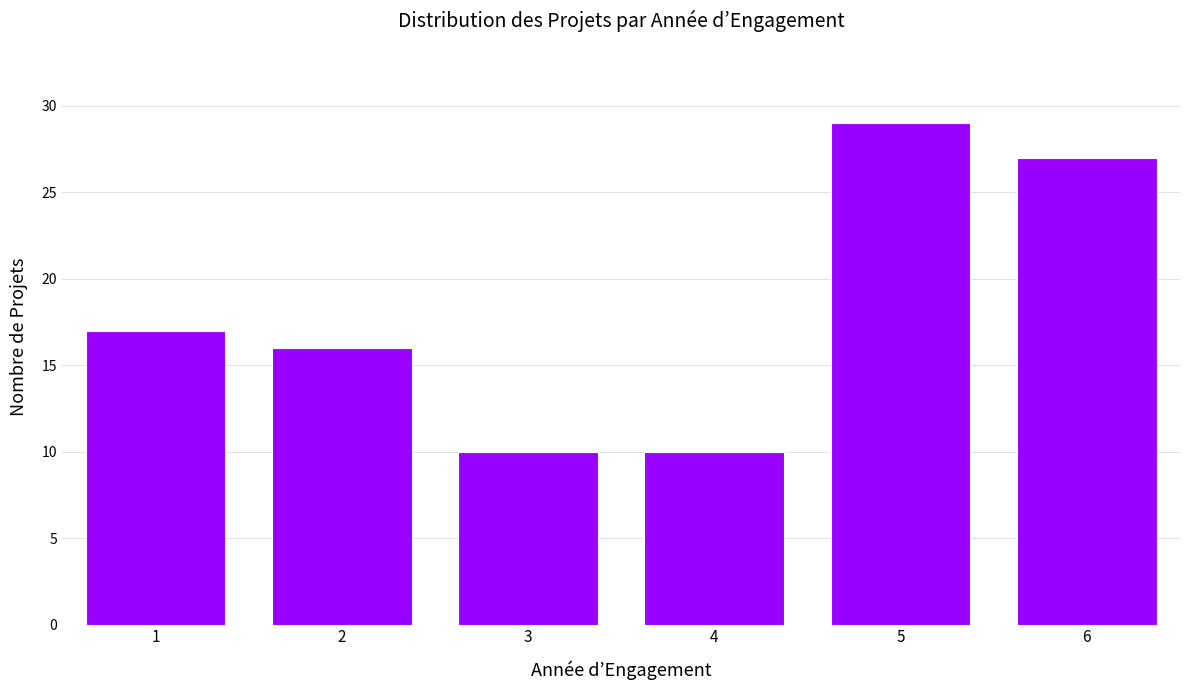

The value at 2 is 21. True or false?

False